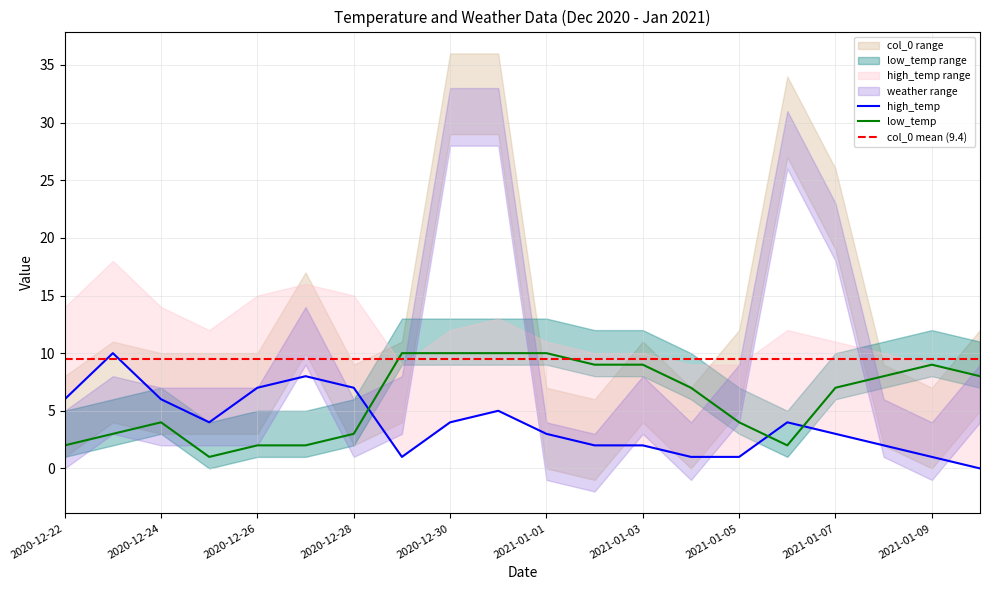

Is it true that low_temp equals 4 at 2020-12-30?

False